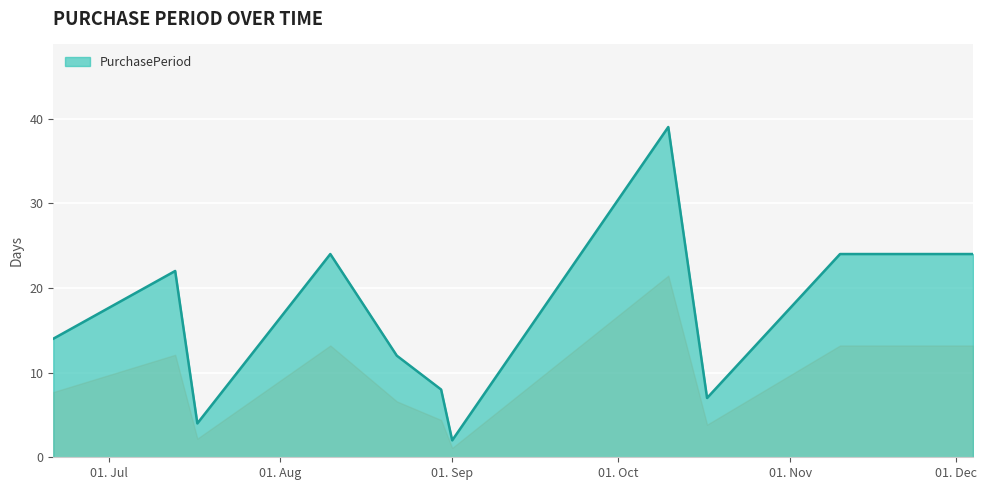

What is the greatest value displayed?

39